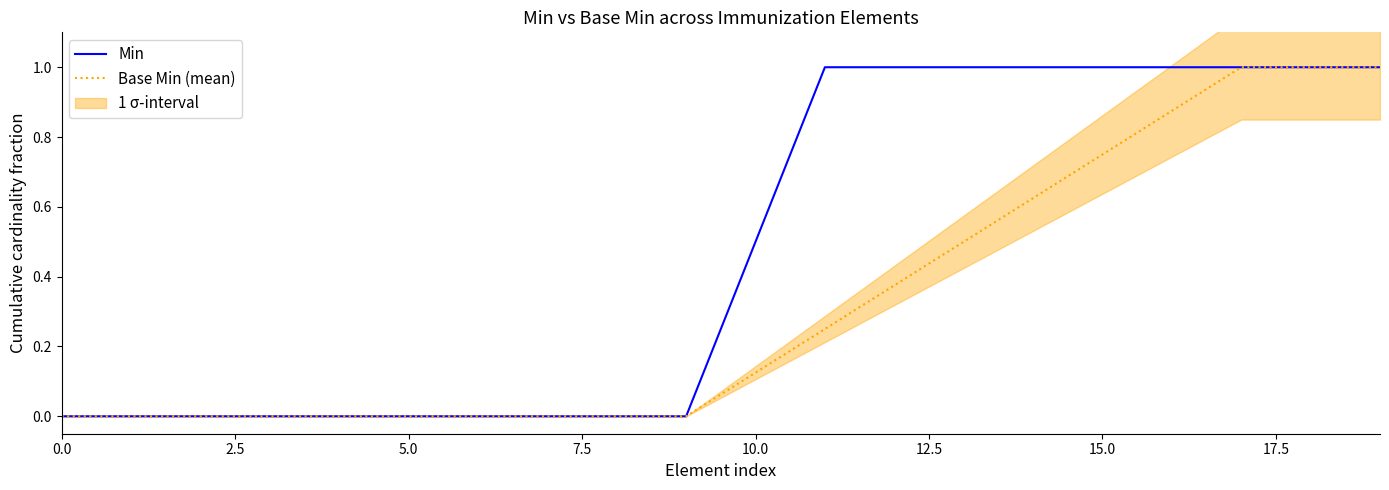

What is the maximum value shown in the chart?

1.0